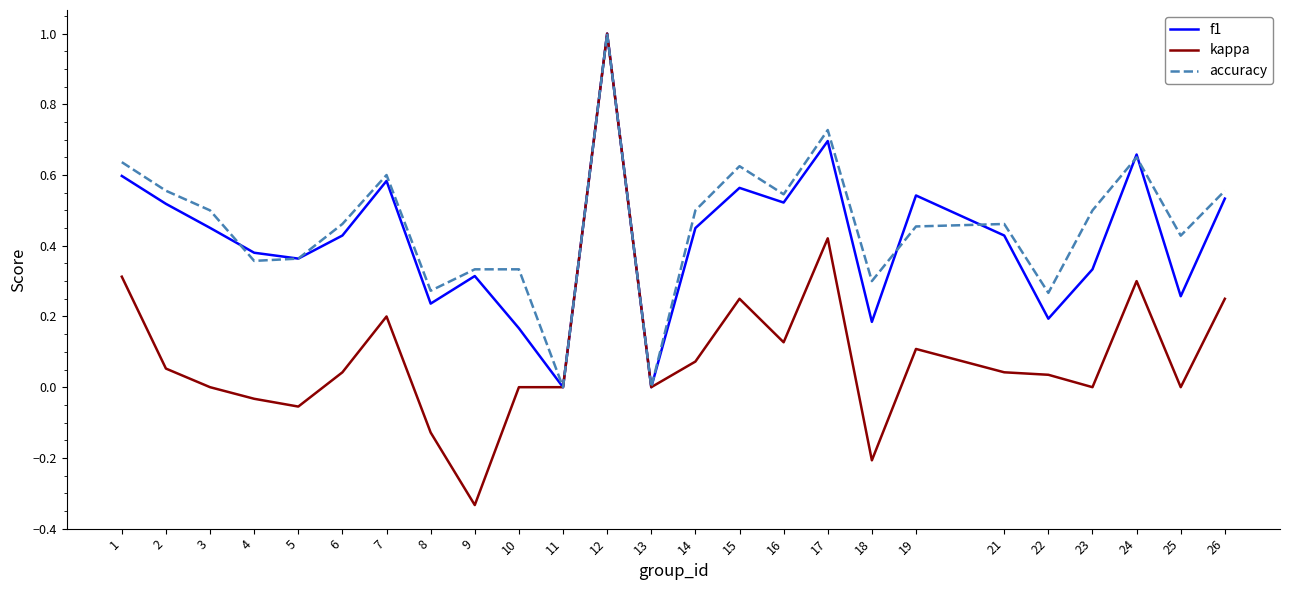

Which series has the largest range (max minus min)?

kappa